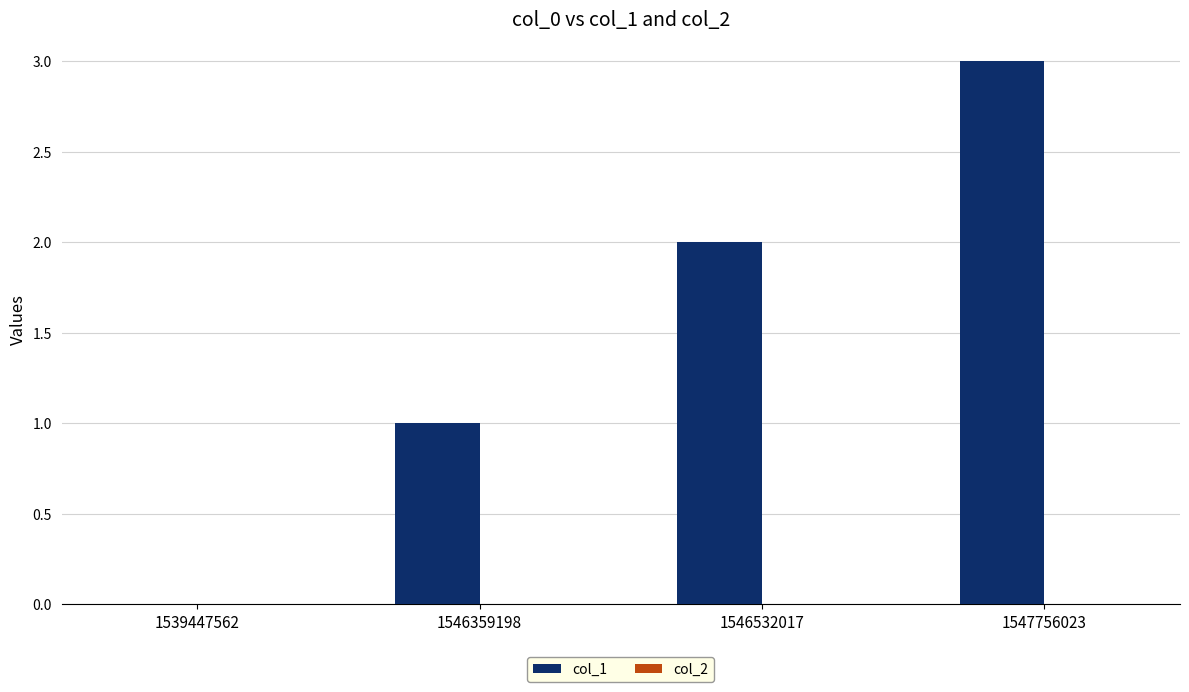

Read the value at 1547756023.

3